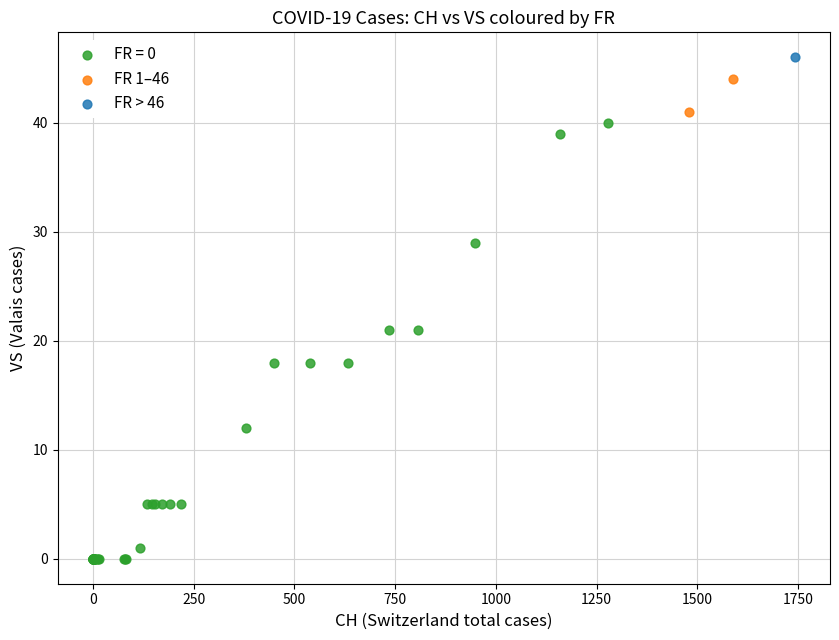

What are all the series names shown in the legend?

FR = 0, FR 1–46, FR > 46